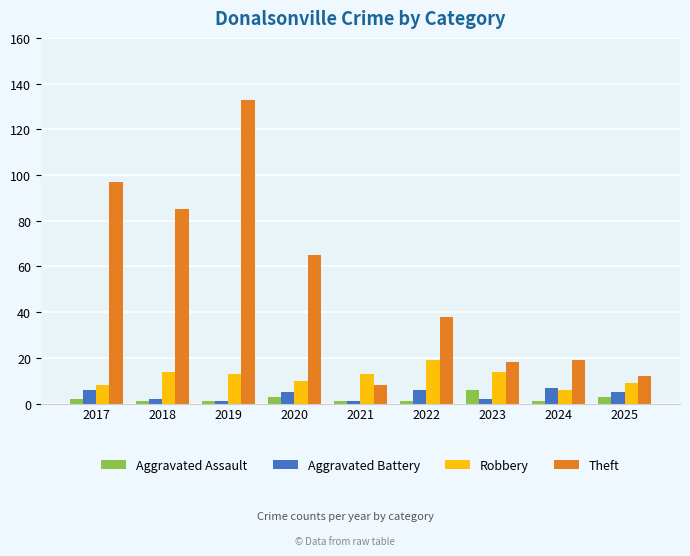

Which series has the largest range (max minus min)?

Theft